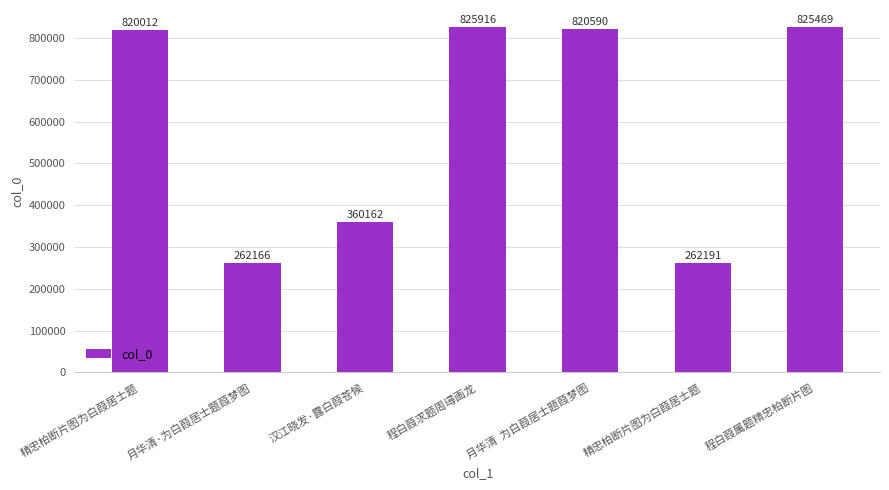

Approximately how many times larger is the value at 程白葭属题精忠柏断片图 compared to 精忠柏断片图为白葭居士题?

3.1